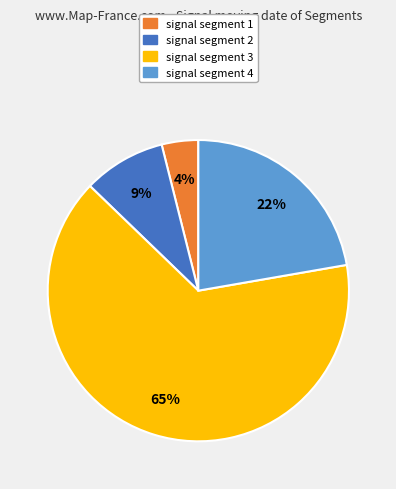

To the nearest percent, what is the difference between the largest and smallest slice percentages?

61%